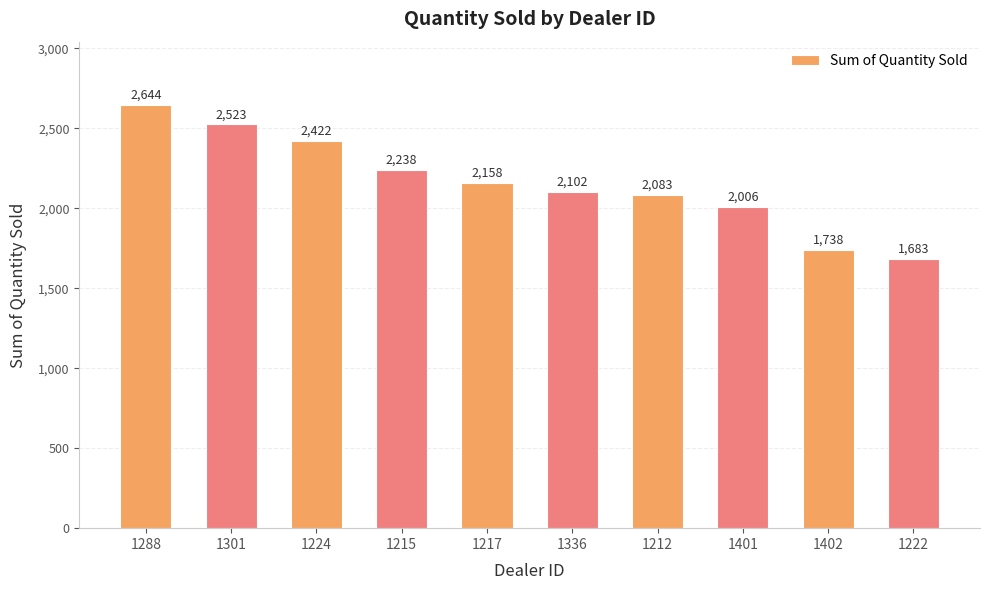

Rank the categories by value from highest to lowest.

1288, 1301, 1224, 1215, 1217, 1336, 1212, 1401, 1402, 1222